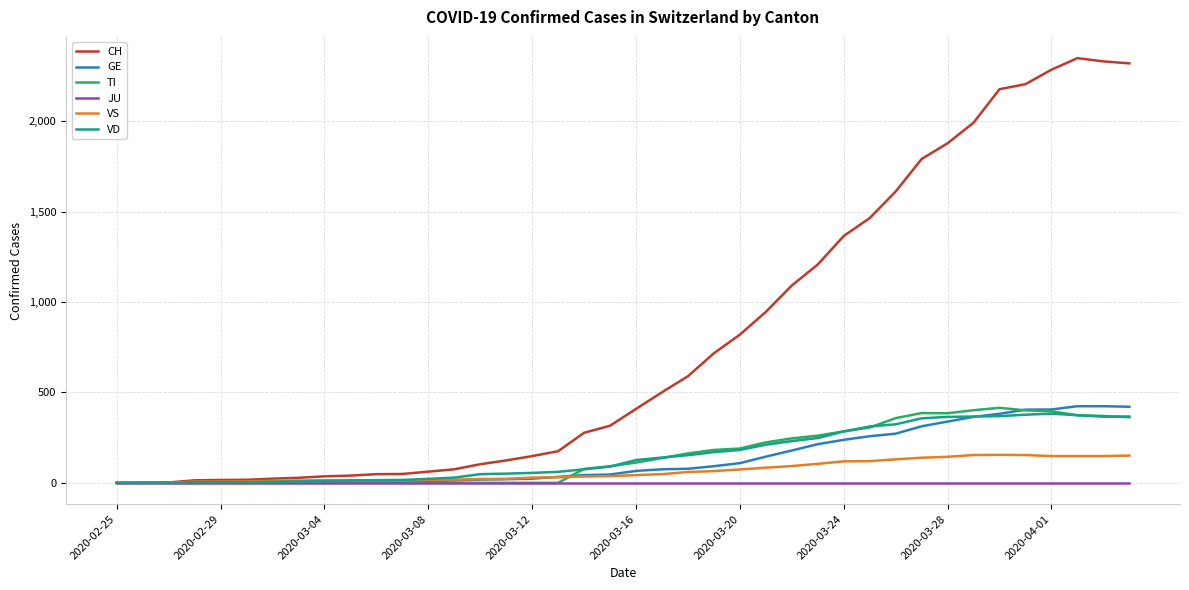

What is the greatest value displayed?

2350